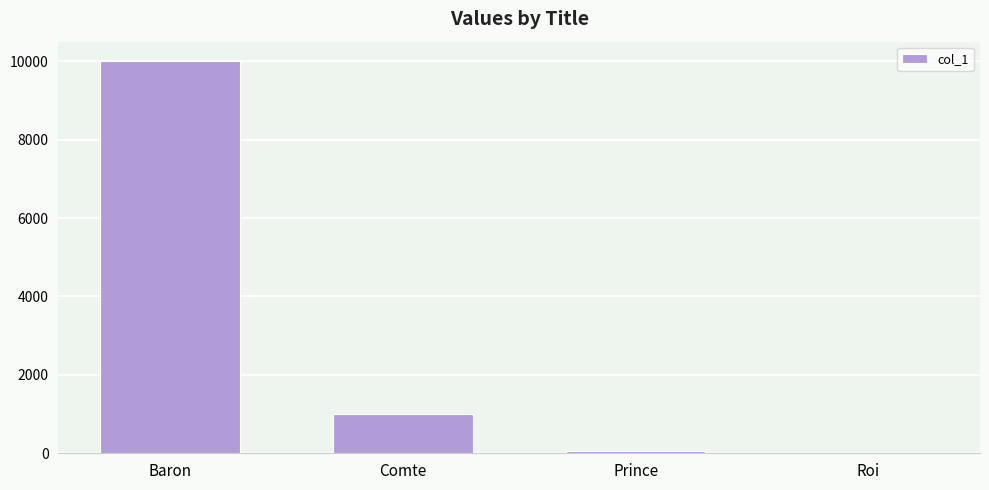

Which label corresponds to the largest value in the chart?

Baron